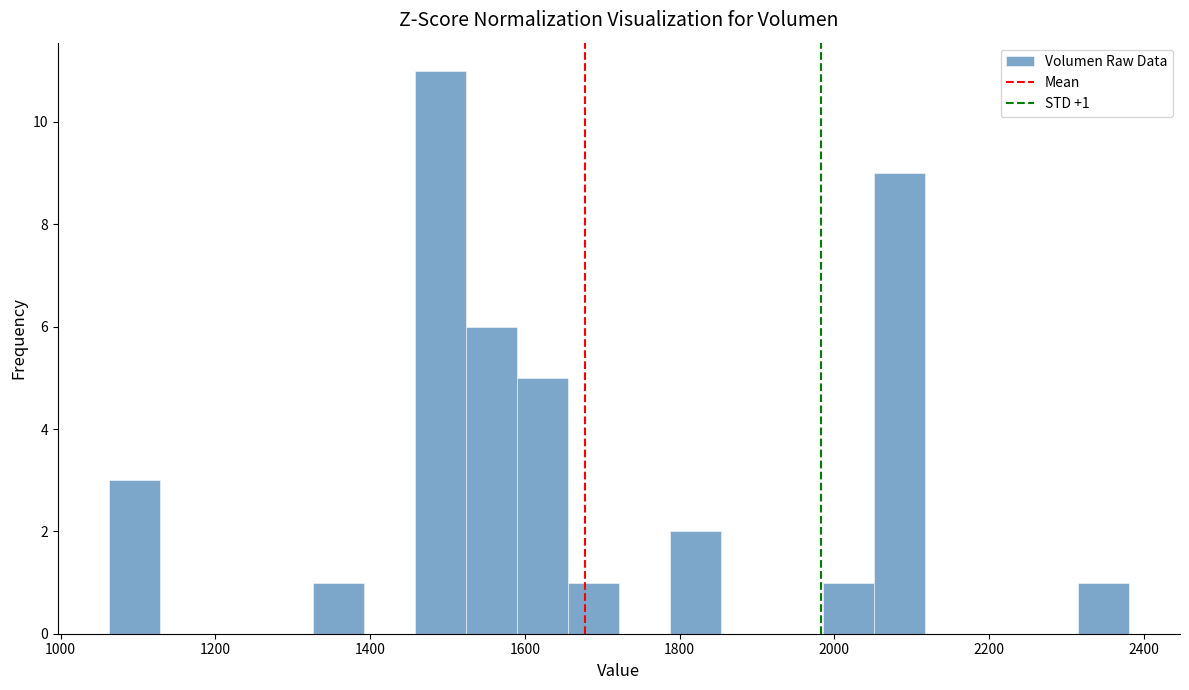

Read against the x-axis, roughly where is the centre of the tallest bar?

1500